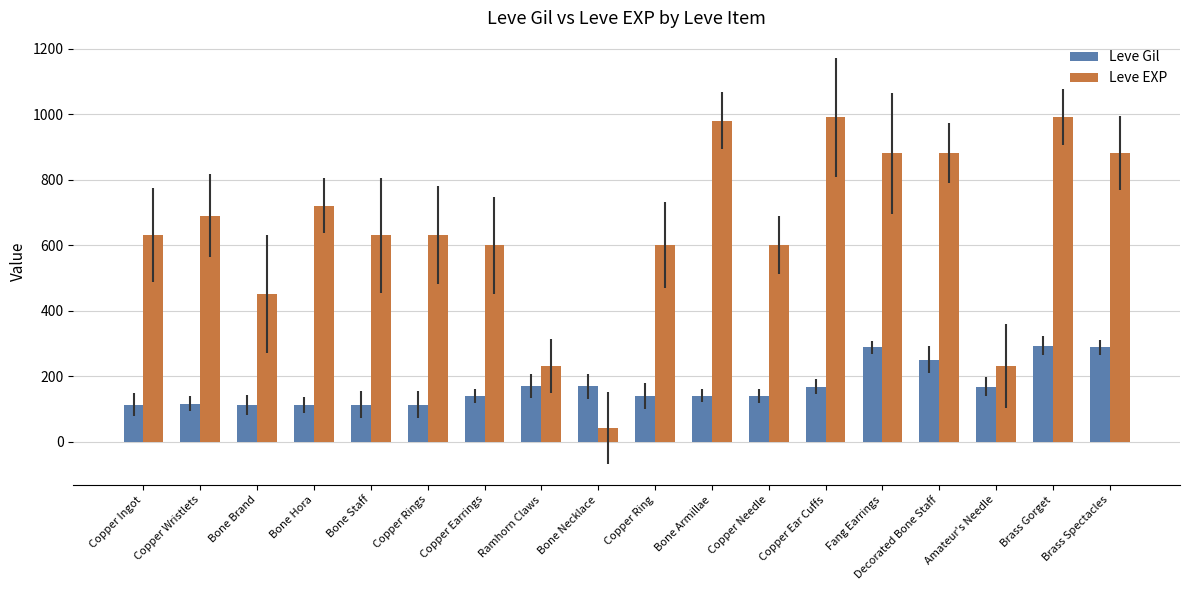

Reading left to right, extract all data points from this chart.

Leve Gil: Copper Ingot=113	Copper Wristlets=116	Bone Brand=112	Bone Hora=112	Bone Staff=113	Copper Rings=112	Copper Earrings=139	Ramhorn Claws=170	Bone Necklace=169	Copper Ring=139	Bone Armillae=140	Copper Needle=139	Copper Ear Cuffs=168	Fang Earrings=288	Decorated Bone Staff=250	Amateur's Needle=168	Brass Gorget=293	Brass Spectacles=288
Leve EXP: Copper Ingot=630	Copper Wristlets=690	Bone Brand=450	Bone Hora=720	Bone Staff=630	Copper Rings=630	Copper Earrings=600	Ramhorn Claws=230	Bone Necklace=40	Copper Ring=600	Bone Armillae=980	Copper Needle=600	Copper Ear Cuffs=990	Fang Earrings=880	Decorated Bone Staff=880	Amateur's Needle=230	Brass Gorget=990	Brass Spectacles=880